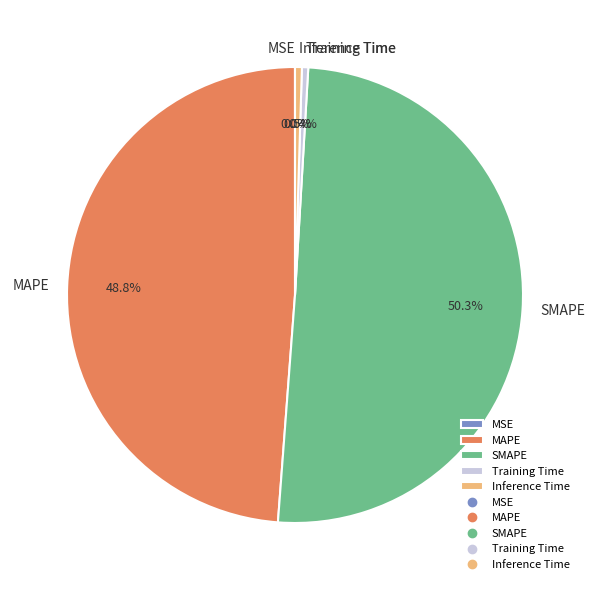

What is the majority slice?

SMAPE